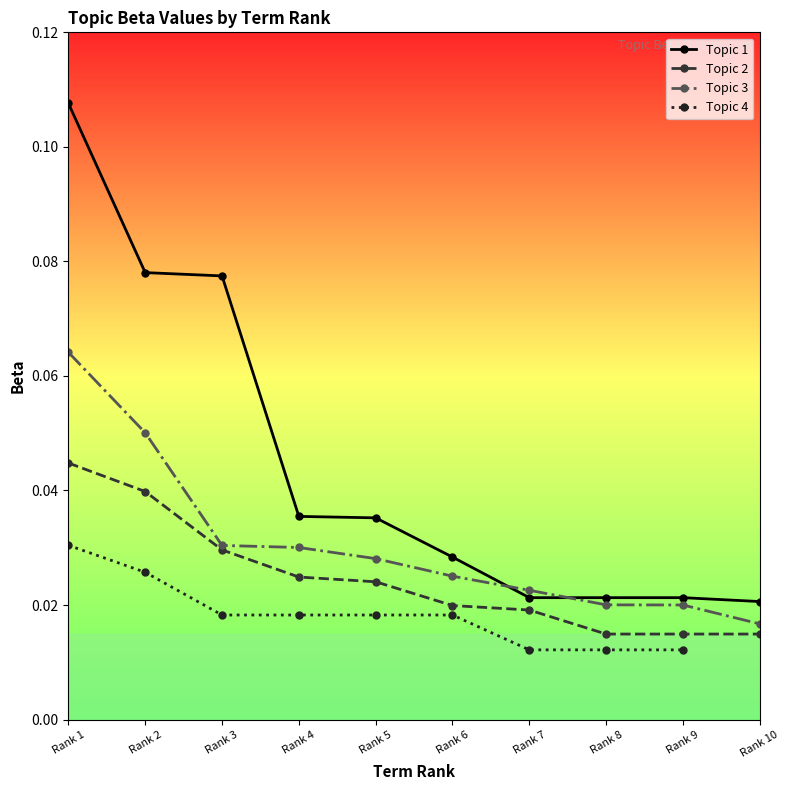

At which label is Topic 3 closest to 0?

Rank 10